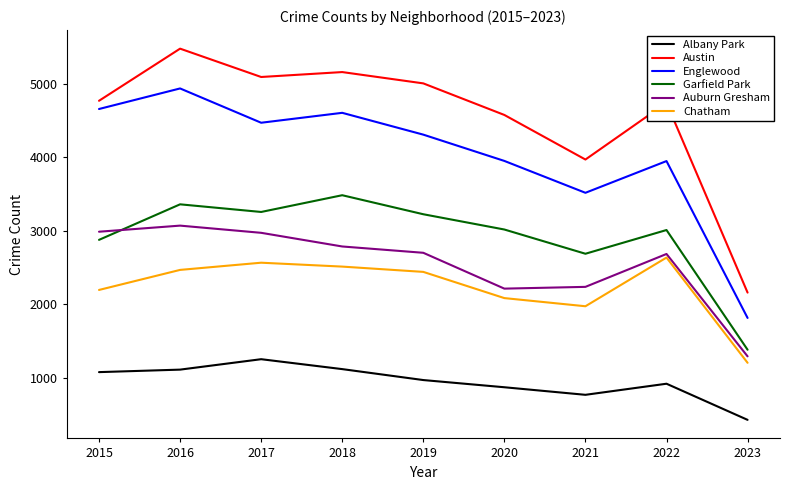

What is the approximate value of Auburn Gresham at 2020, to the nearest 100?

2200